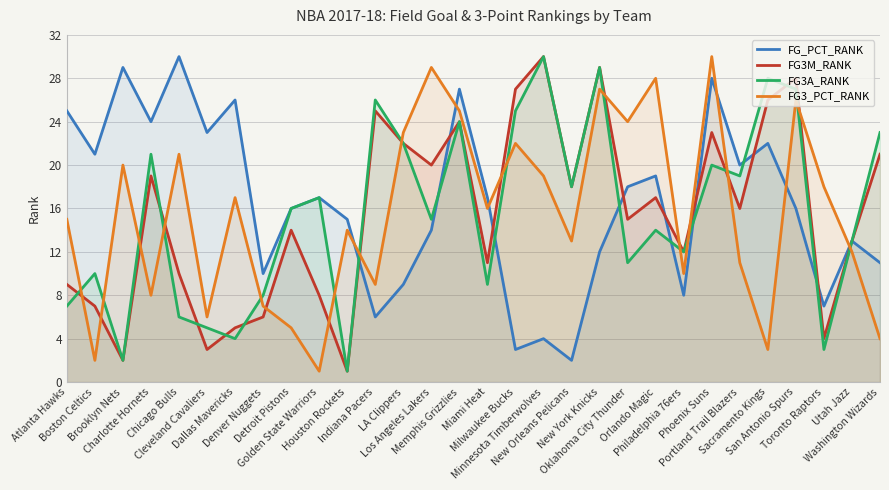

True or false: FG3M_RANK and FG_PCT_RANK intersect in this chart.

True